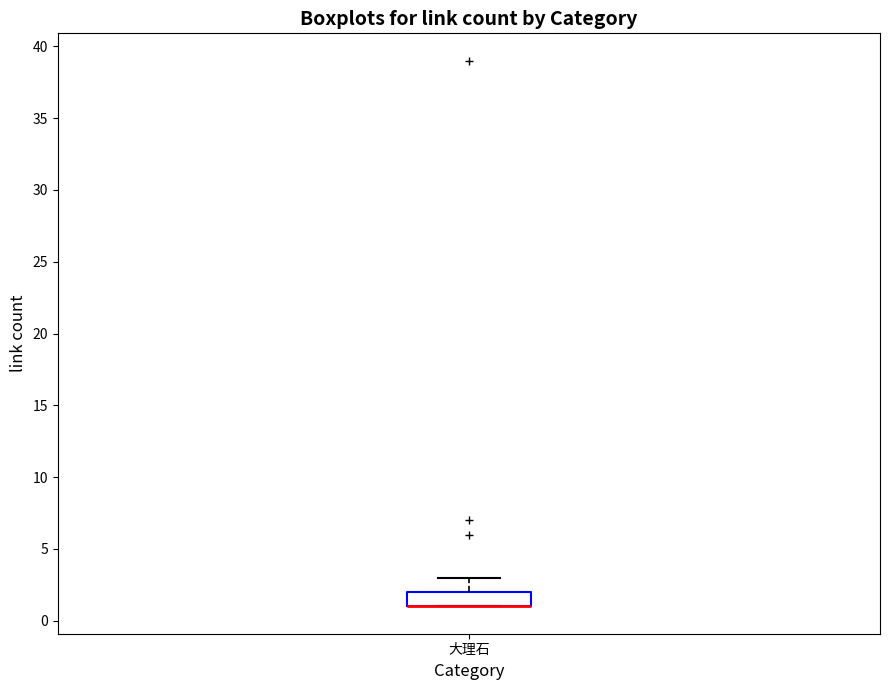

Read this box plot against the y-axis: the position of the median line, the range covered by the box, and the ends of both whiskers. The values are not printed on the chart, so give them approximately, as read against the axis.

median 1 (drawn on the box's lower edge), box 1 to 2, whiskers 1 to 3